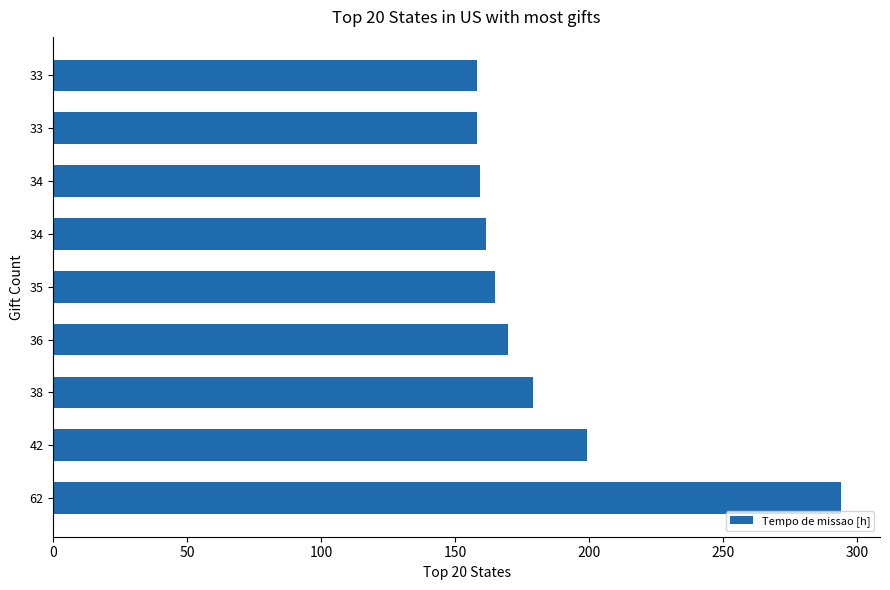

How many data points does each series have?

9